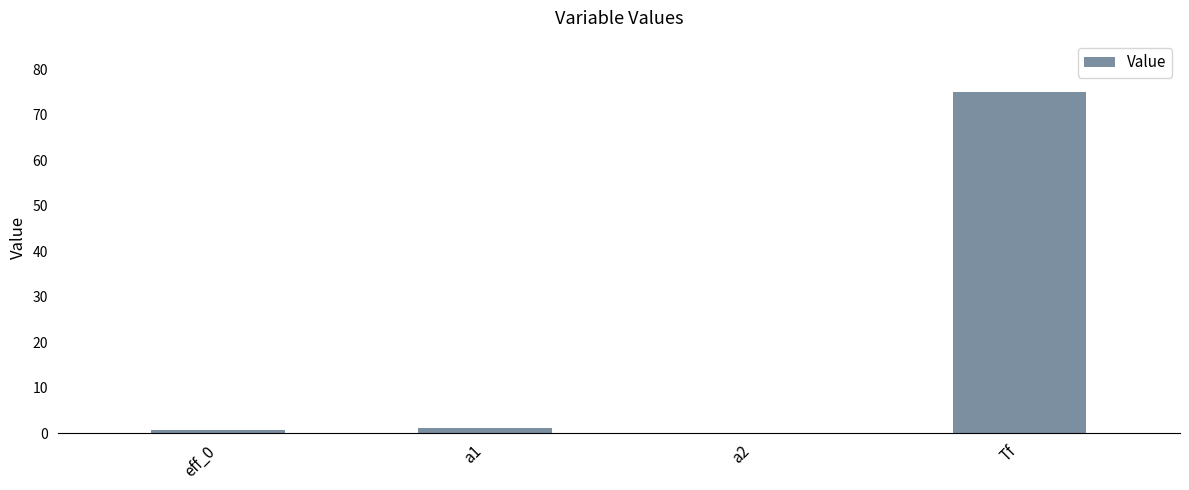

Between a2 and a1, which is larger?

a1